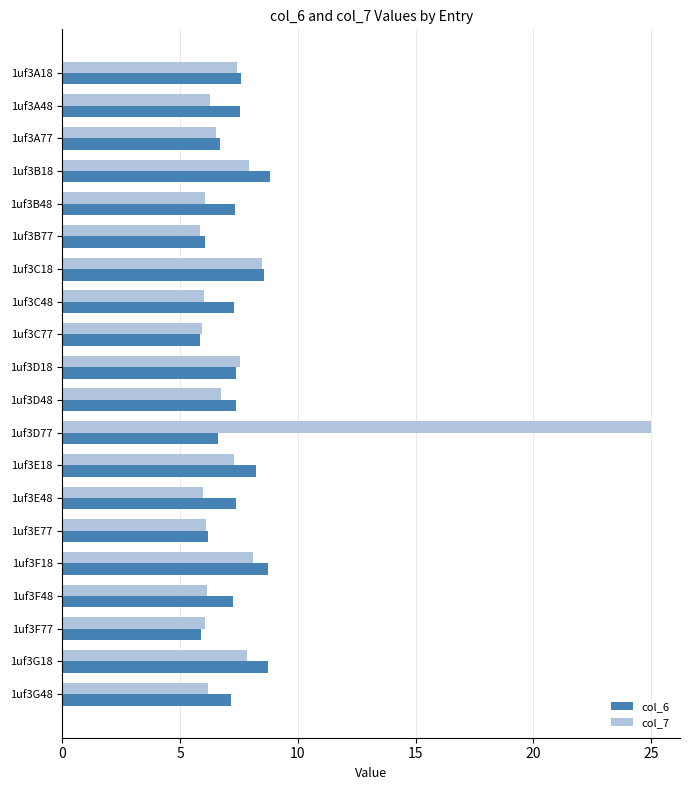

Which series has the widest spread of values?

col_7